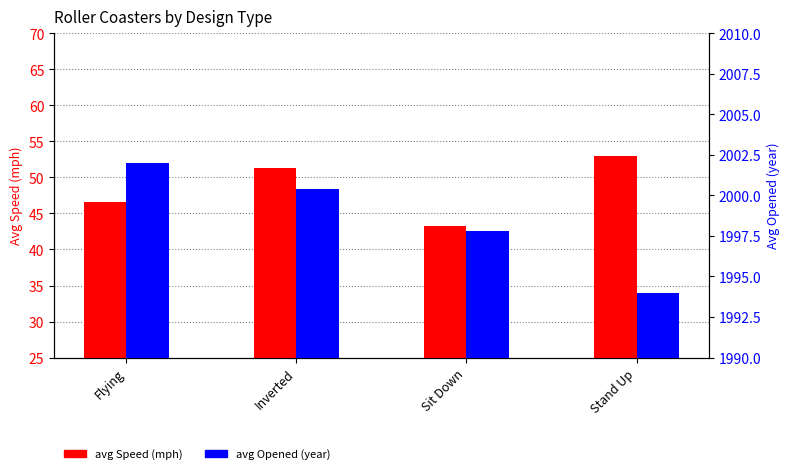

Which has a higher value, Inverted or Stand Up?

Stand Up